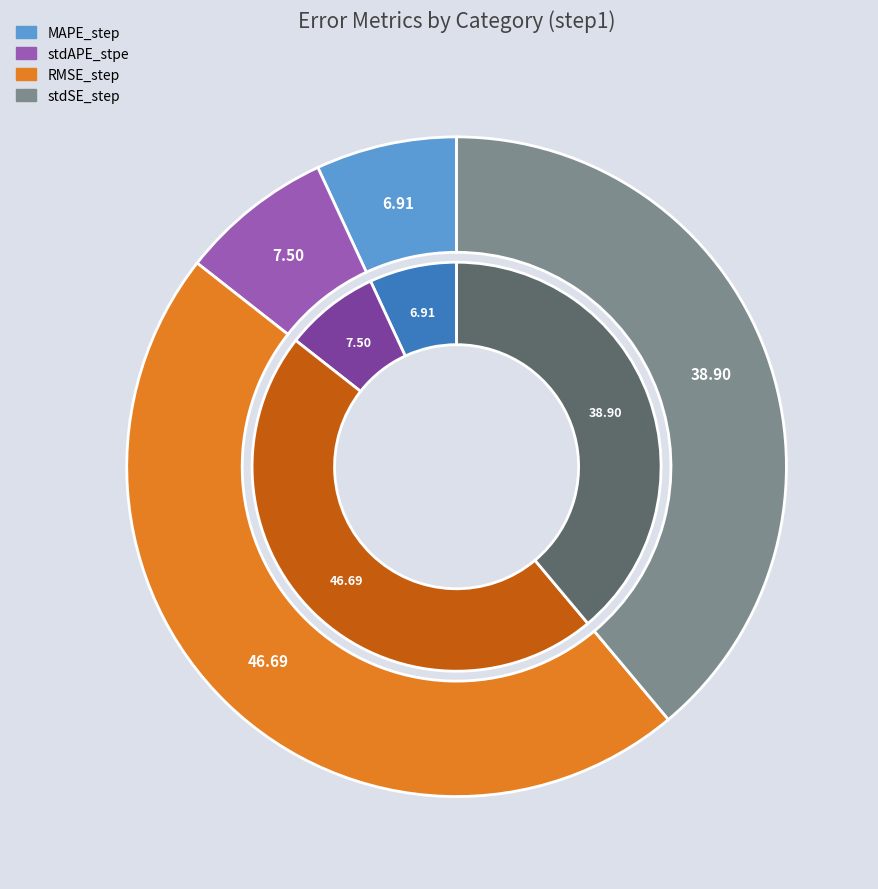

Is the sum of stdSE_step and stdAPE_stpe greater than half?

No